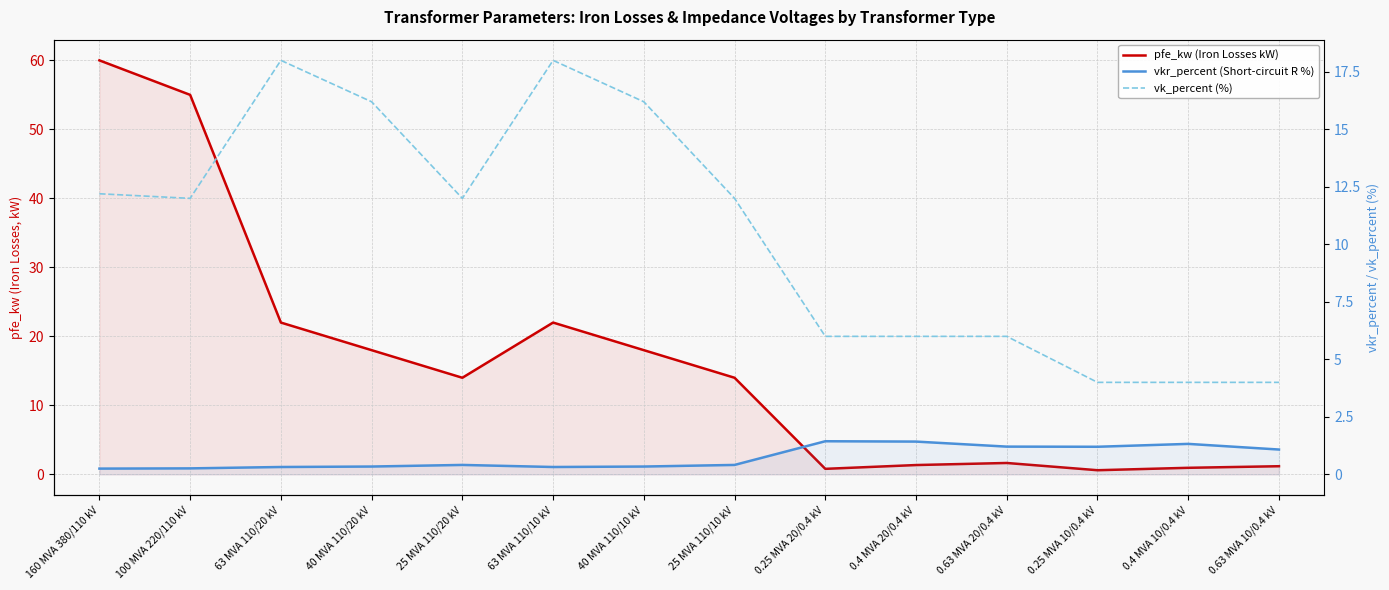

Is it true that vk_percent (%) equals 7.2 at 0.63 MVA 10/0.4 kV?

False